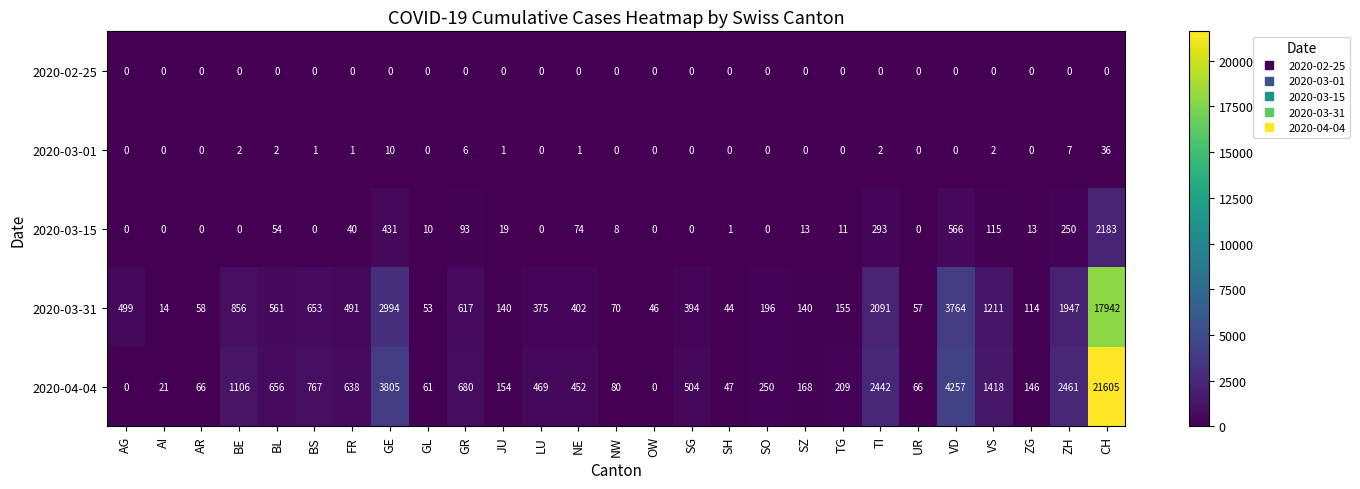

Which series has the largest total across all categories?

2020-04-04